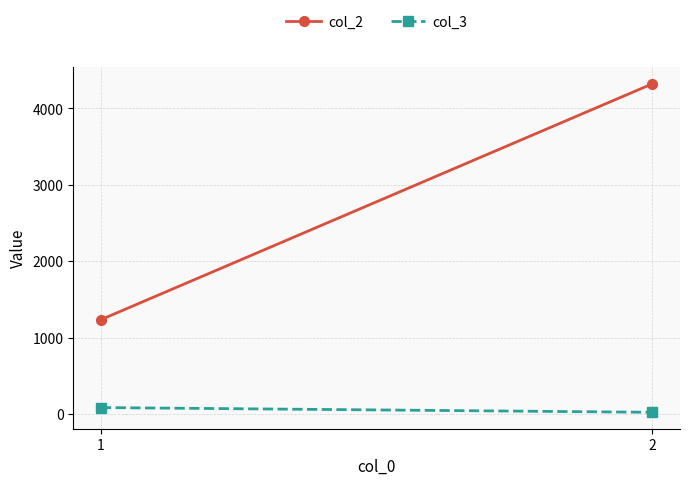

Reading right to left, list all the values displayed in this chart.

col_2: 2=4321	1=1234
col_3: 2=22	1=84